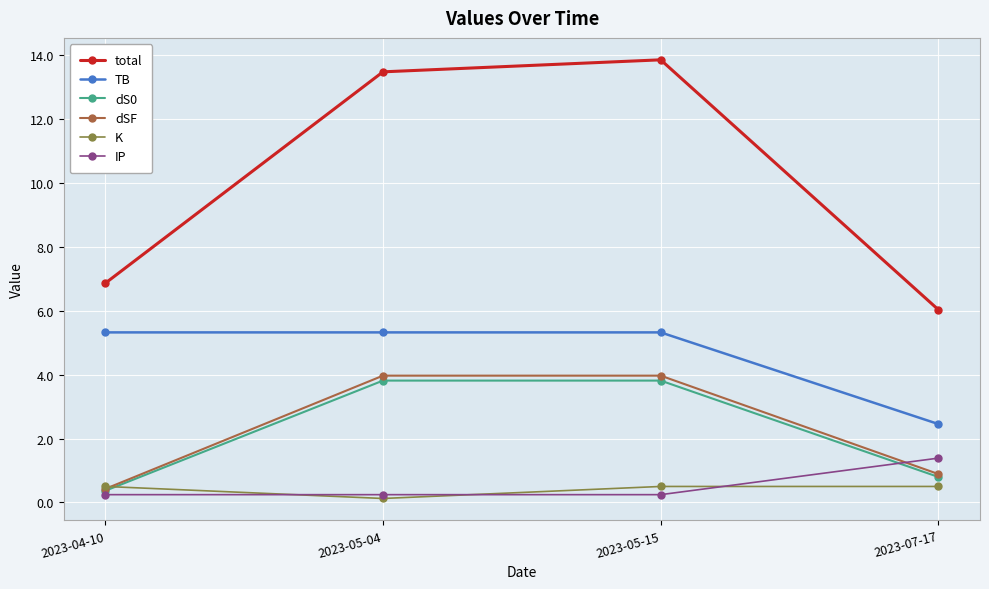

Reading left to right, transcribe all the data shown in this chart.

total: 6.9	13.5	13.9	6.0
TB: 5.3	5.3	5.3	2.5
dS0: 0.4	3.8	3.8	0.8
dSF: 0.4	4.0	4.0	0.9
K: 0.5	0.1	0.5	0.5
IP: 0.2	0.2	0.2	1.4